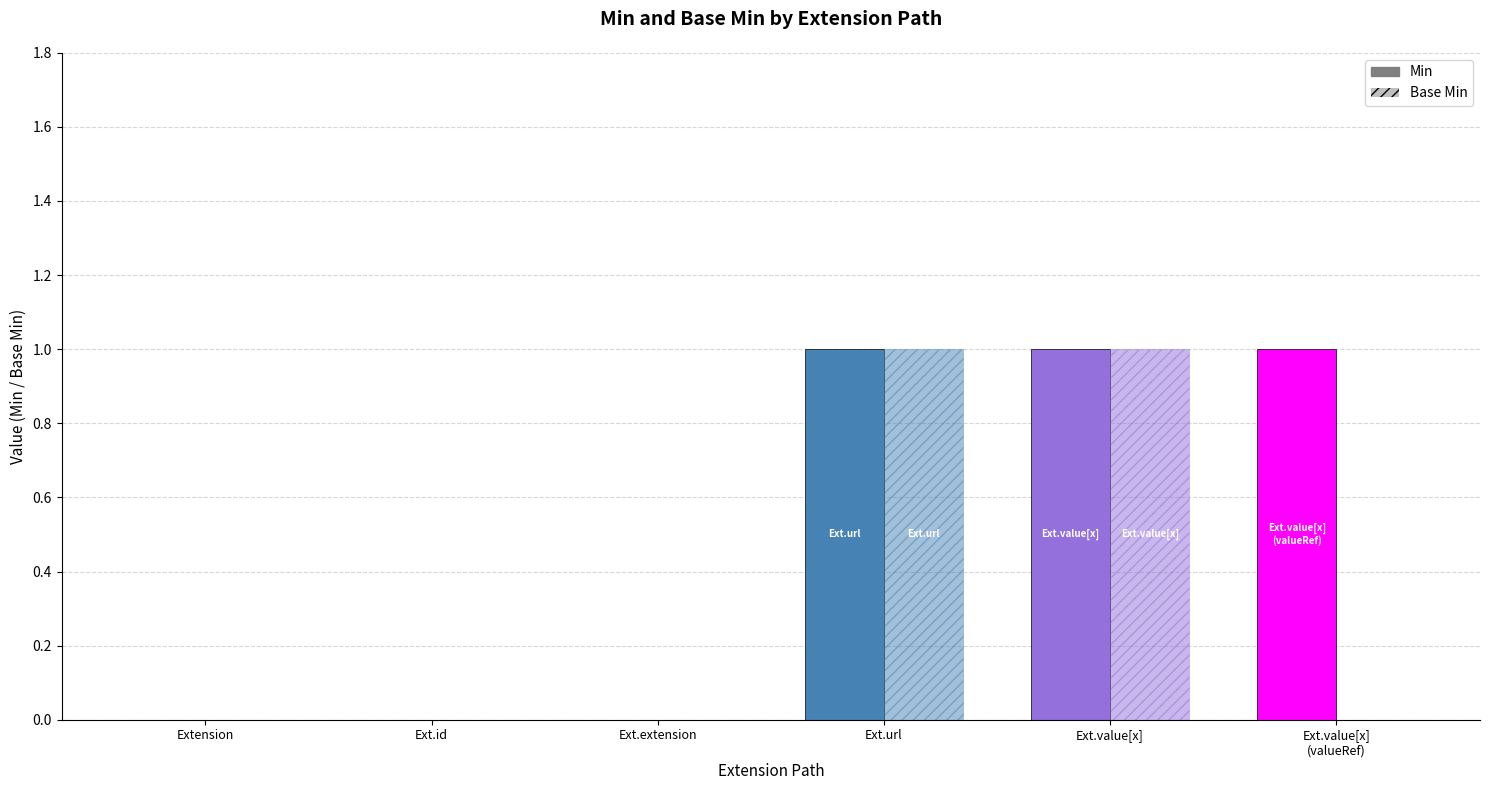

Reading left to right, transcribe all the data shown in this chart.

Min: 0	0	0	1	1	1
Base Min: 0	0	0	1	1	0